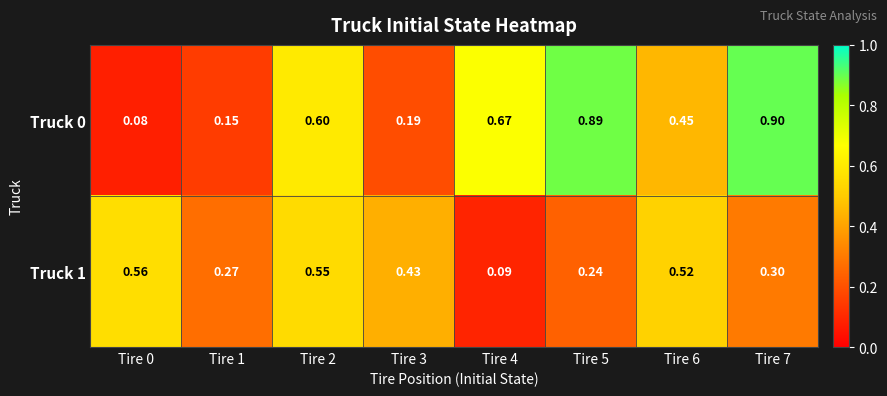

At Tire 4, list the series in order from smallest to largest.

Truck 1, Truck 0